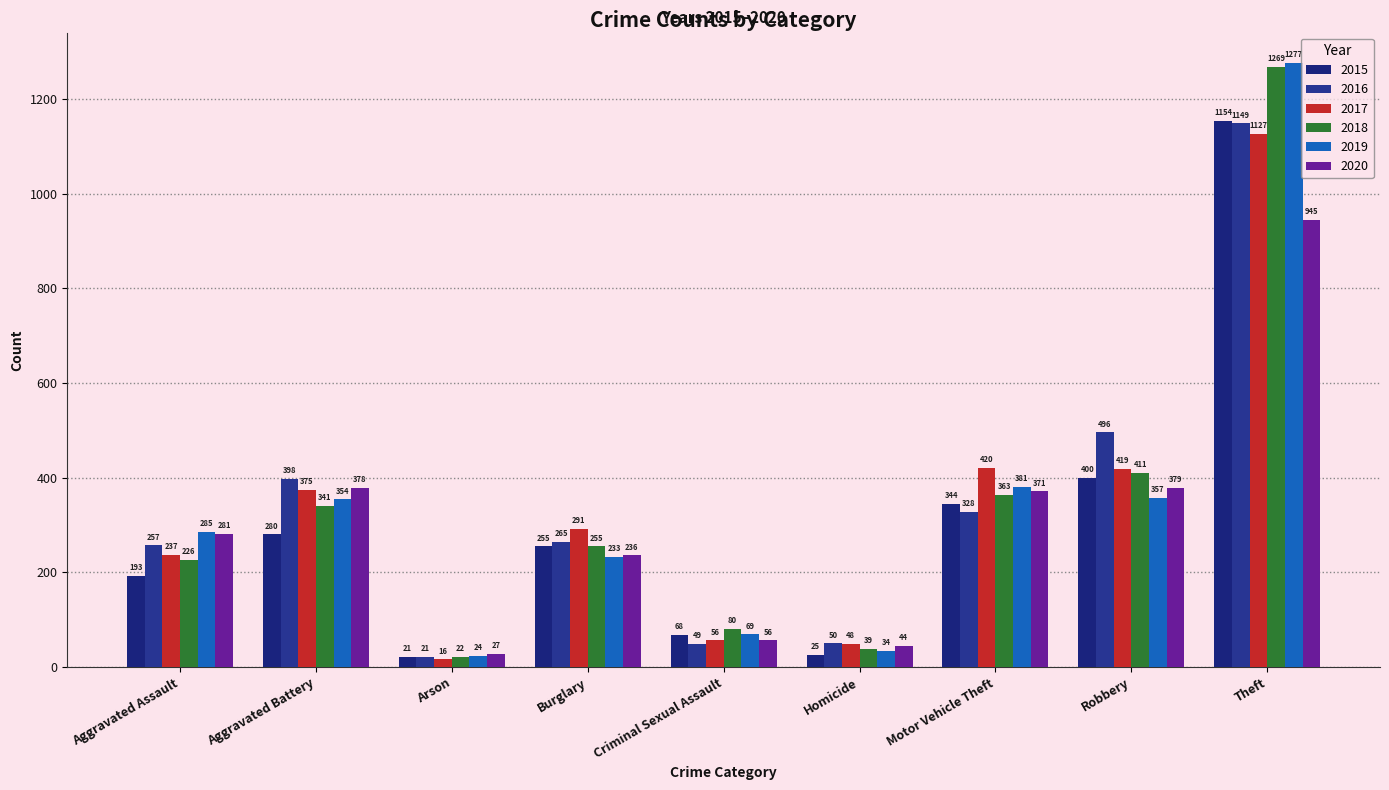

Which category has the highest value in the 2018 series?

Theft